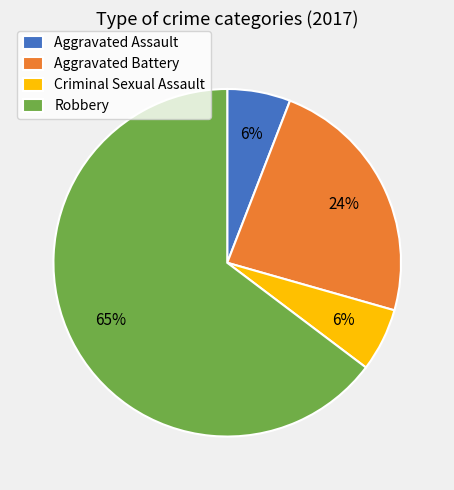

Is Aggravated Battery the majority of the pie?

No